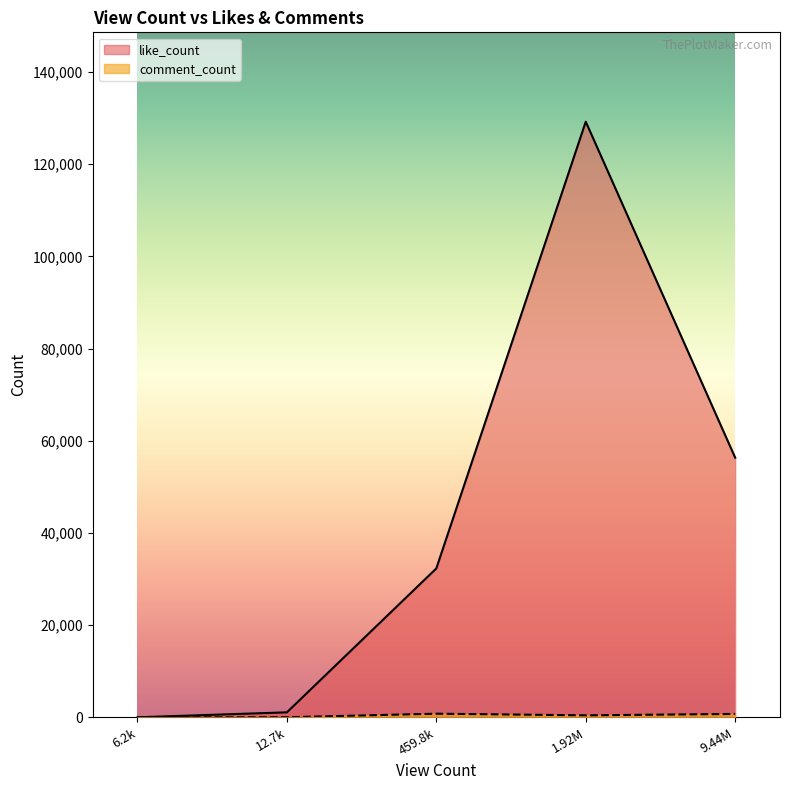

At how many categories does at least one series exceed 28946?

3